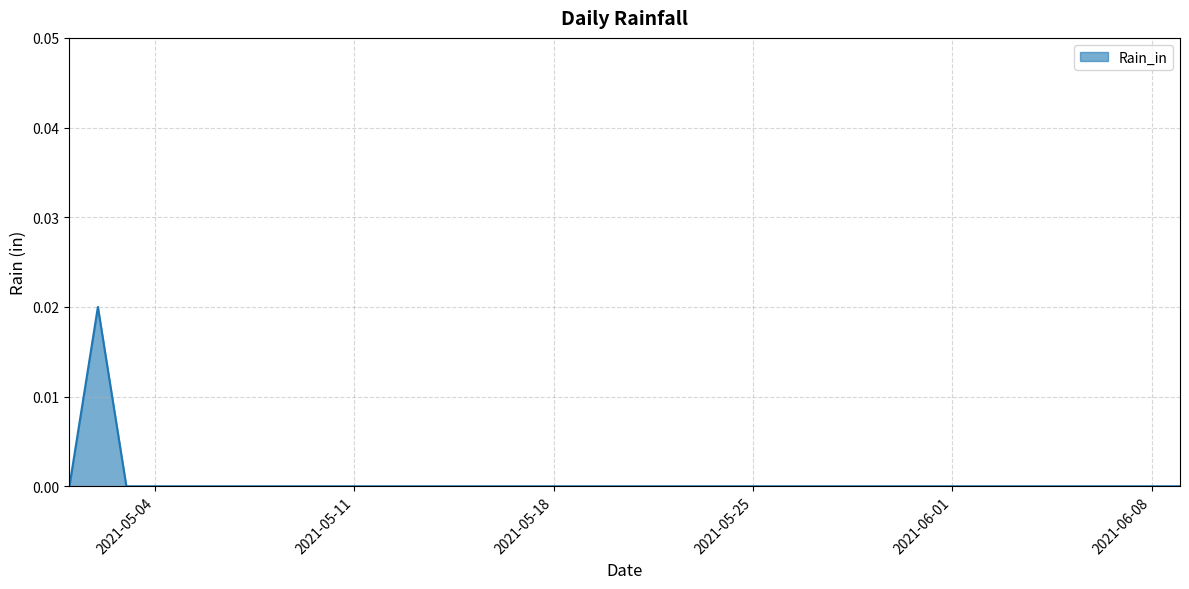

Does the chart display data point markers on the line(s)?

No